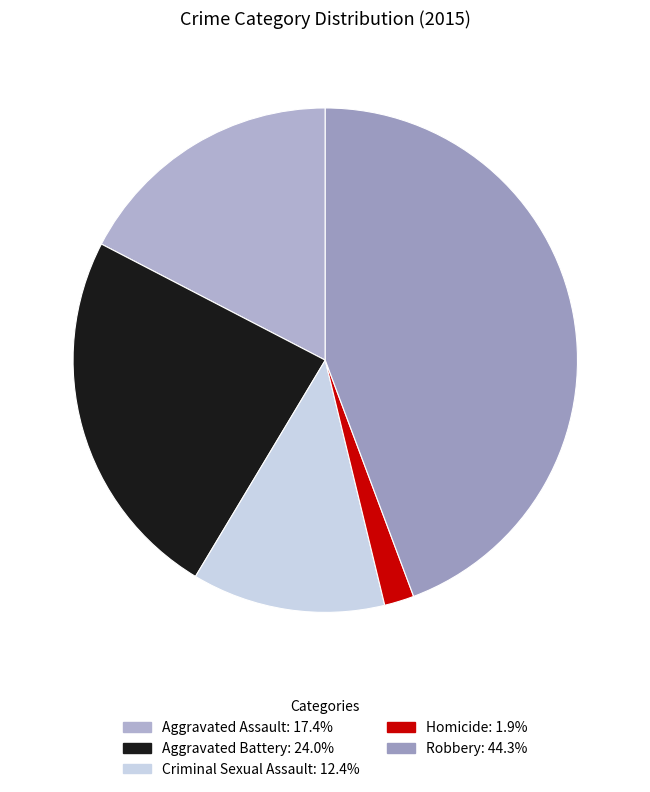

What is the largest slice in the pie chart?

Robbery